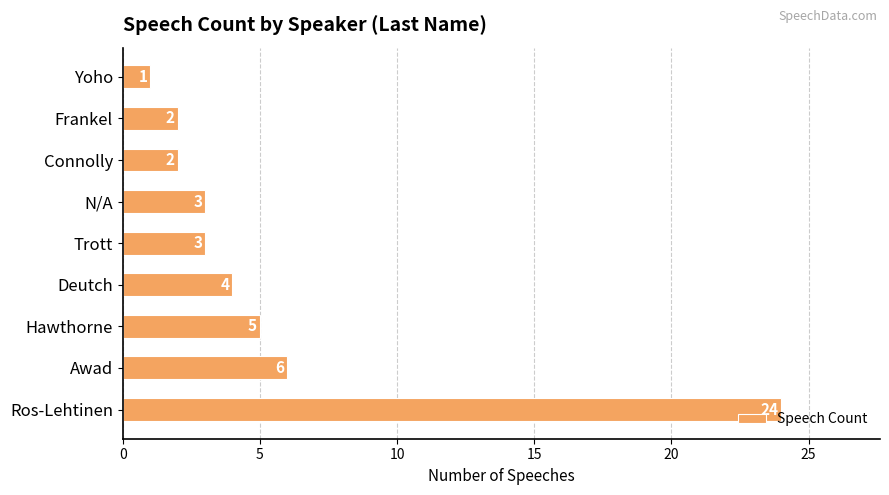

Read the value at Trott.

3